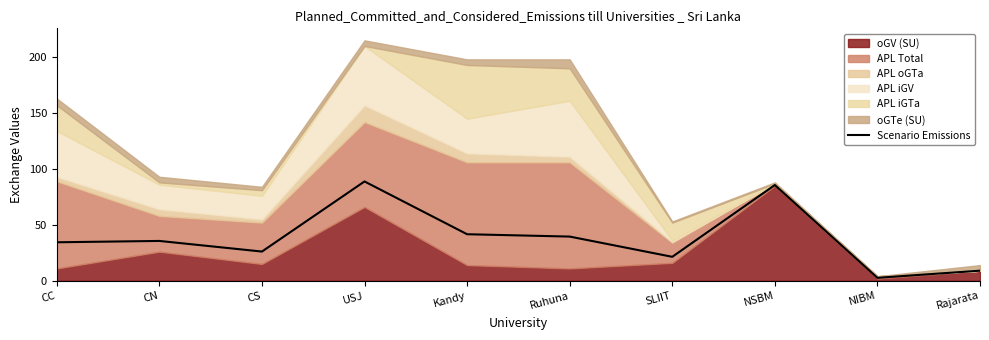

Between Rajarata and NSBM, which is larger?

NSBM